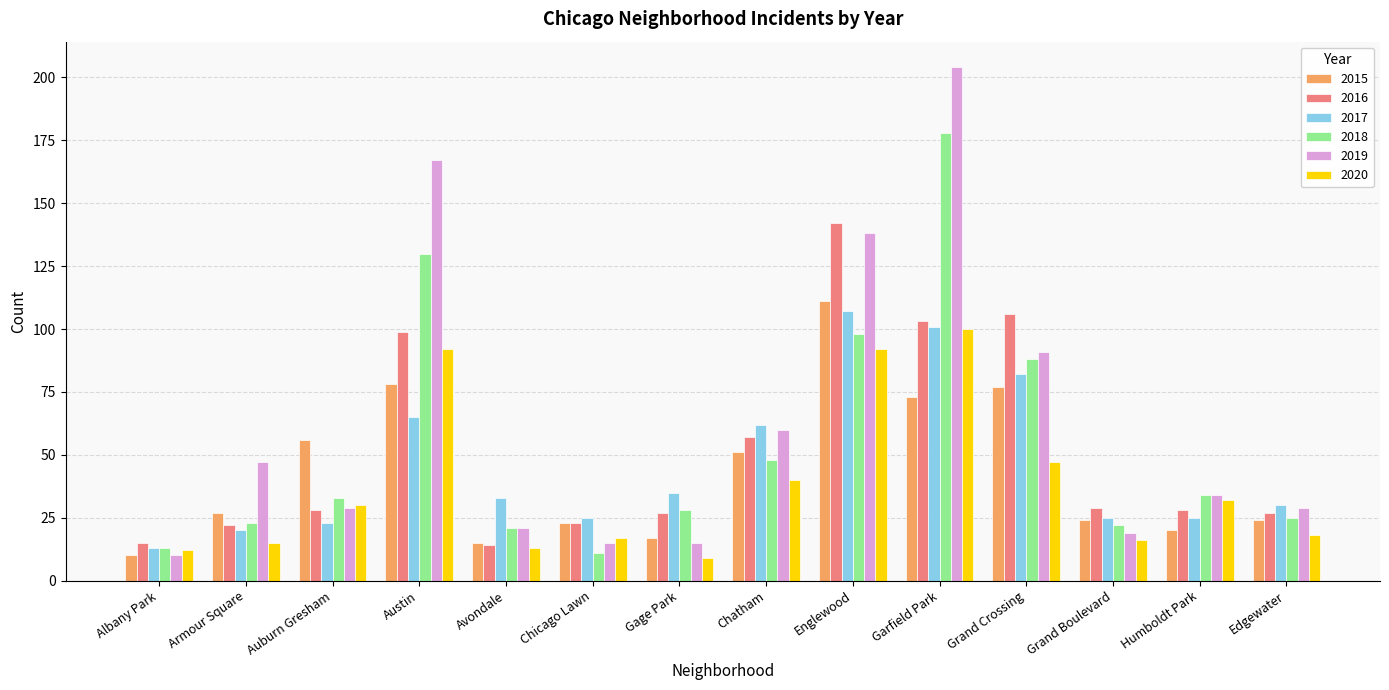

What is the highest value of the 2018 series?

178